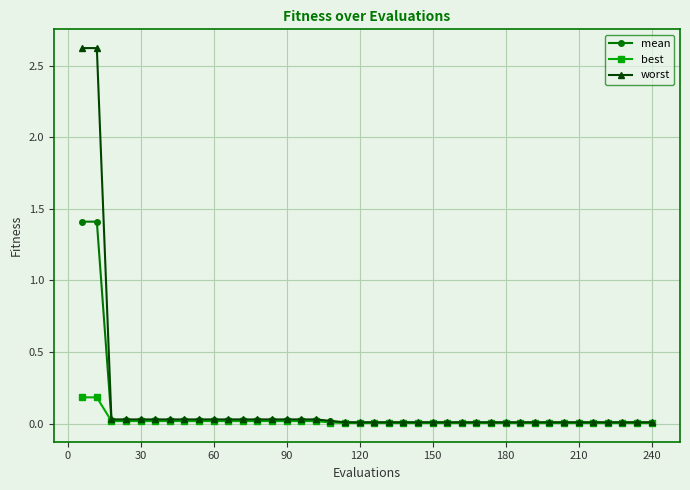

What is the difference between the maximum and minimum values in the mean series?

1.4